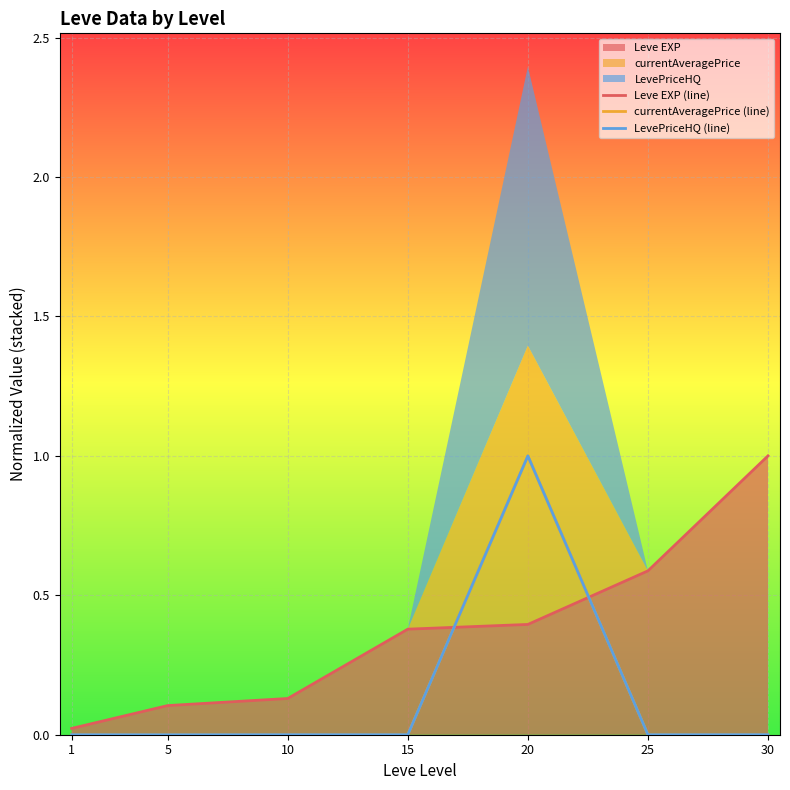

Rank the categories by Leve EXP (line) value from lowest to highest.

1, 5, 10, 15, 20, 25, 30